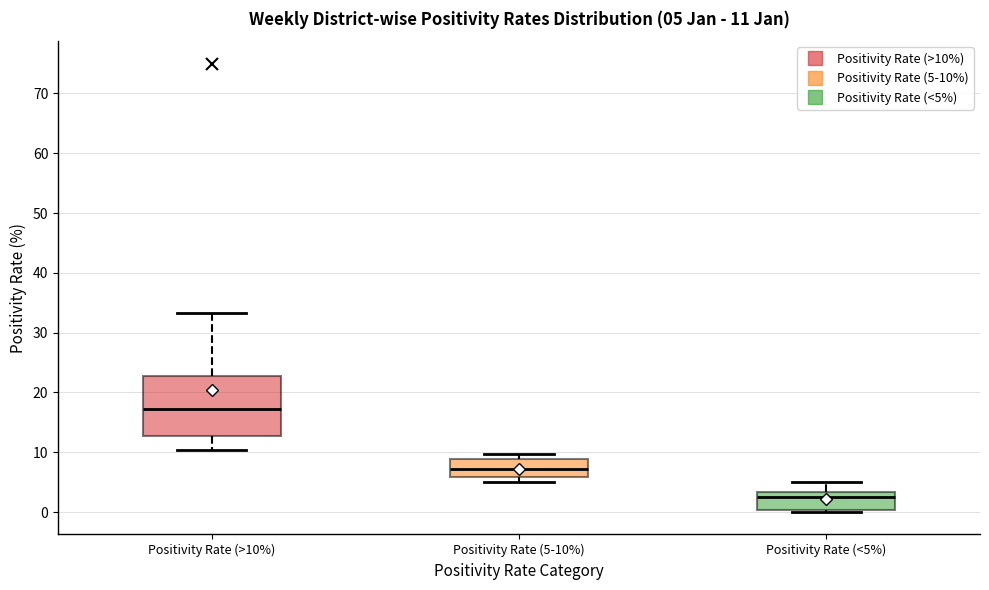

Which box has the lowest median line?

Positivity Rate (<5%)